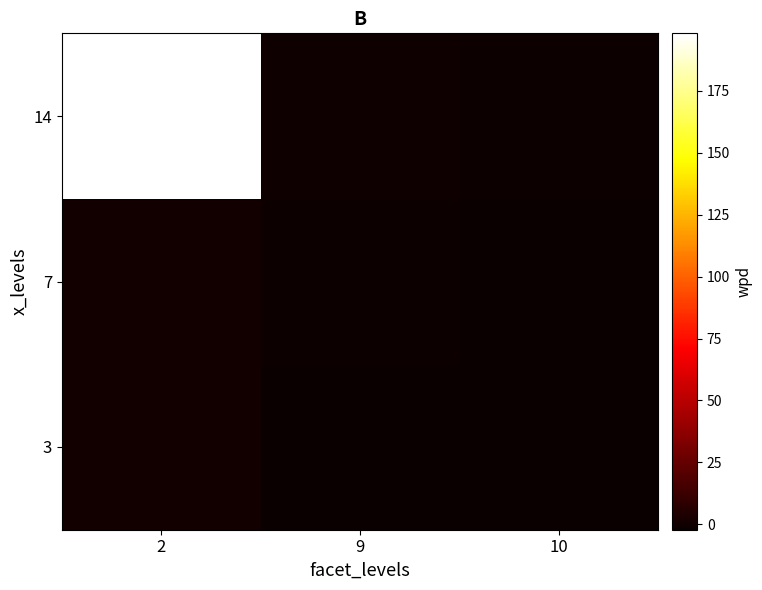

Reading left to right, list all the values displayed in this chart.

3: 2=0.1	9=-1.6	10=-2.0
7: 2=0.2	9=-0.9	10=-2.2
14: 2=198.3	9=-0.6	10=-0.8